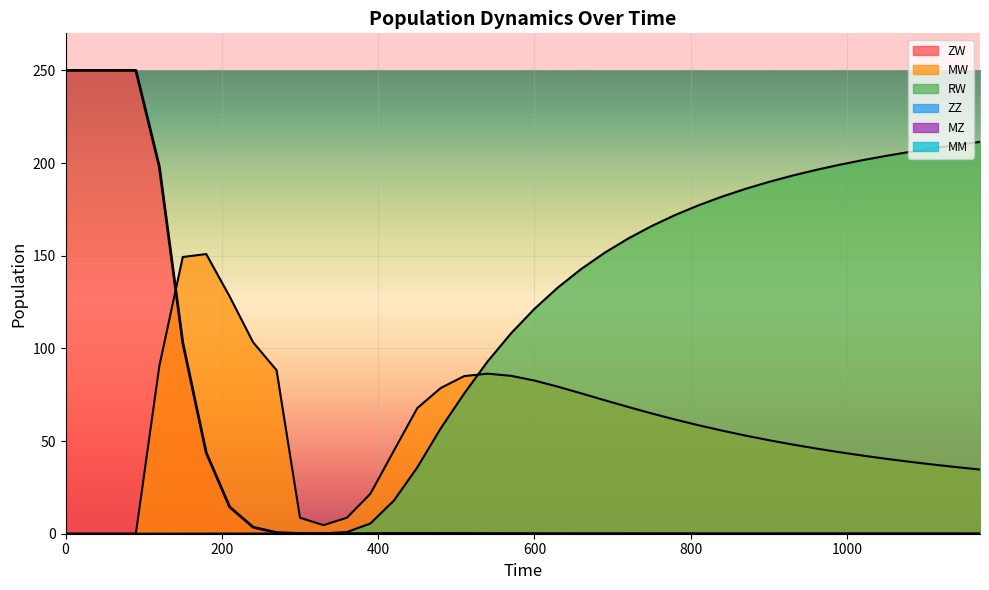

What is the greatest value displayed?

250.0